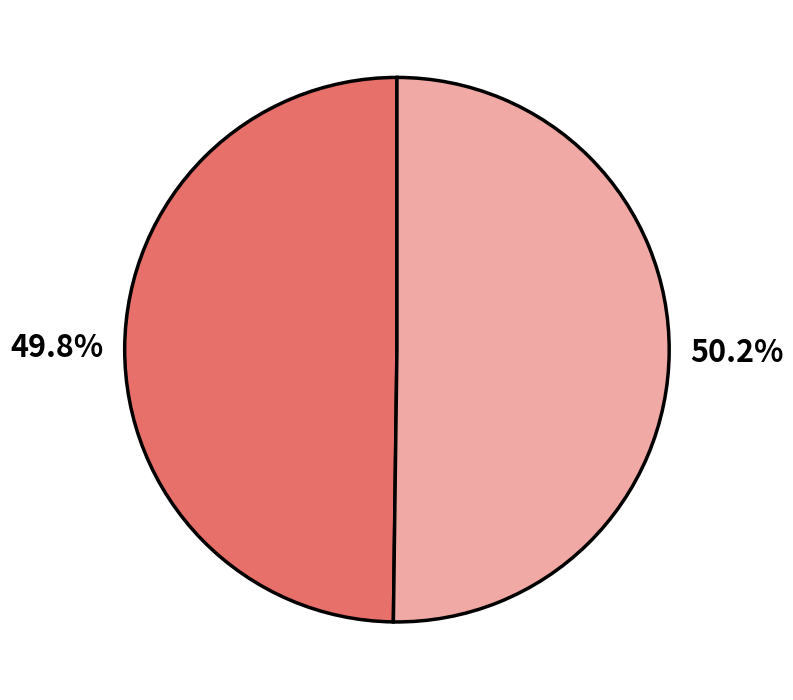

Is there a majority slice in this chart?

Yes